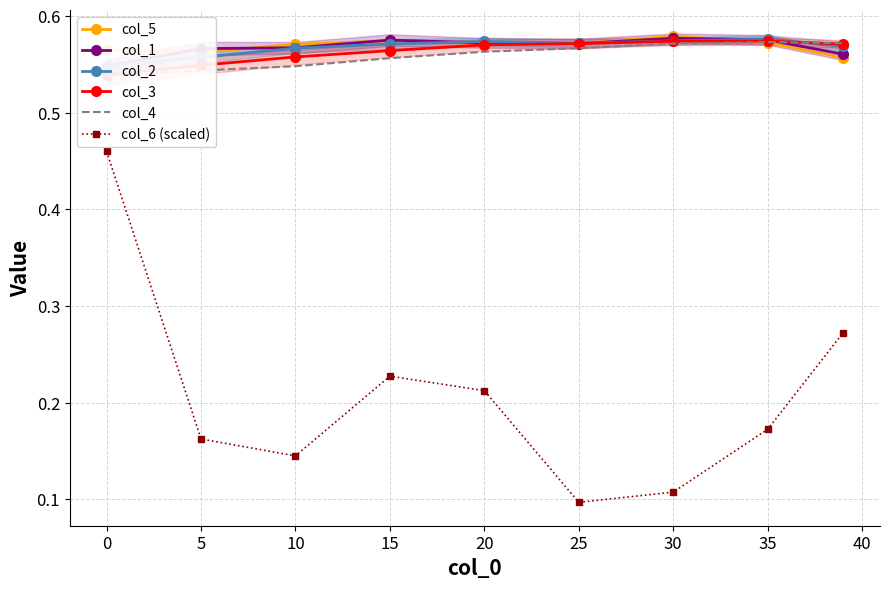

Reading right to left, transcribe all the data shown in this chart.

col_5: 0.6	0.6	0.6	0.6	0.6	0.6	0.6	0.6	0.6
col_1: 0.6	0.6	0.6	0.6	0.6	0.6	0.6	0.6	0.5
col_2: 0.6	0.6	0.6	0.6	0.6	0.6	0.6	0.6	0.5
col_3: 0.6	0.6	0.6	0.6	0.6	0.6	0.6	0.5	0.5
col_4: 0.6	0.6	0.6	0.6	0.6	0.6	0.5	0.5	0.5
col_6 (scaled): 0.3	0.2	0.1	0.1	0.2	0.2	0.1	0.2	0.5